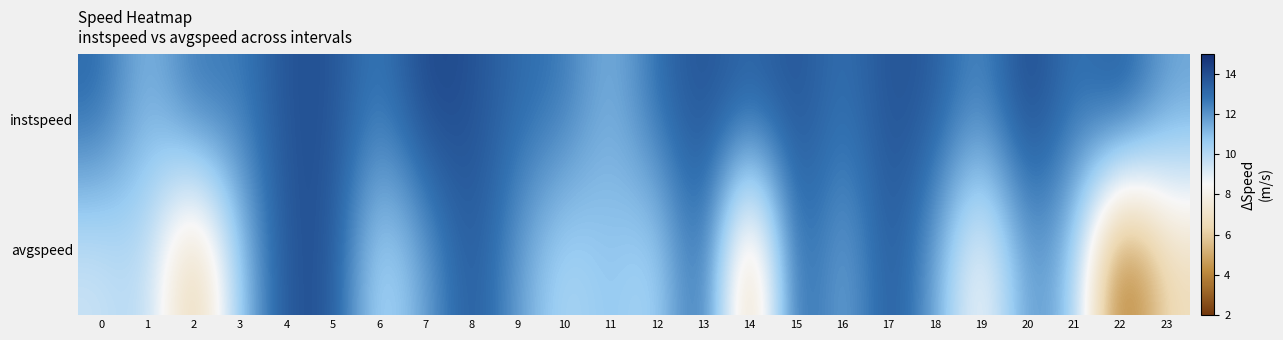

Between 15 and 12, which is larger?

15